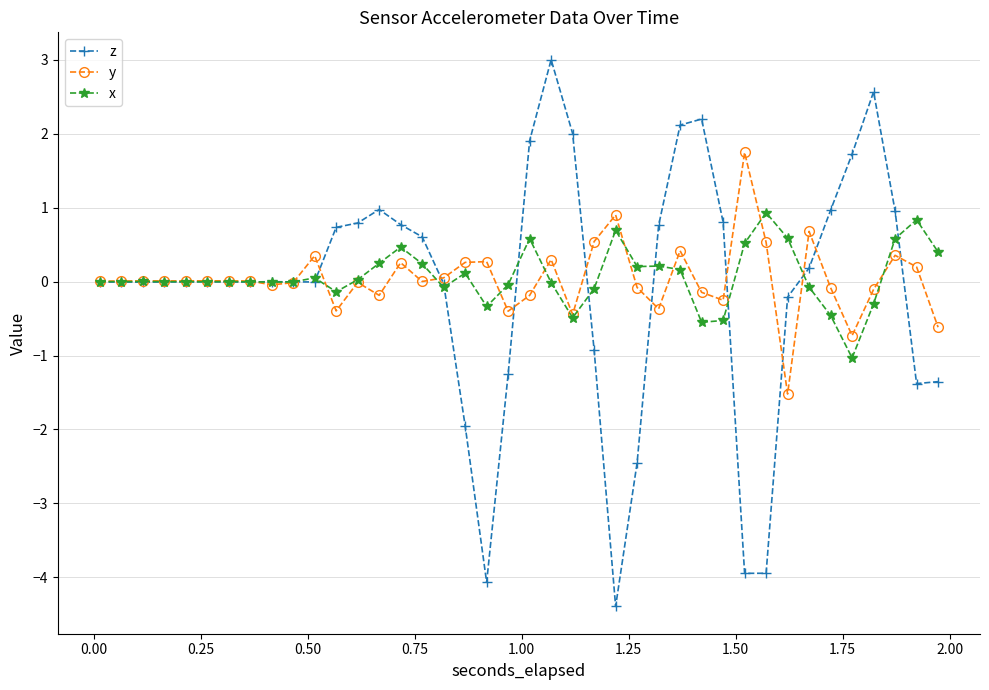

Which series has the largest range (max minus min)?

z